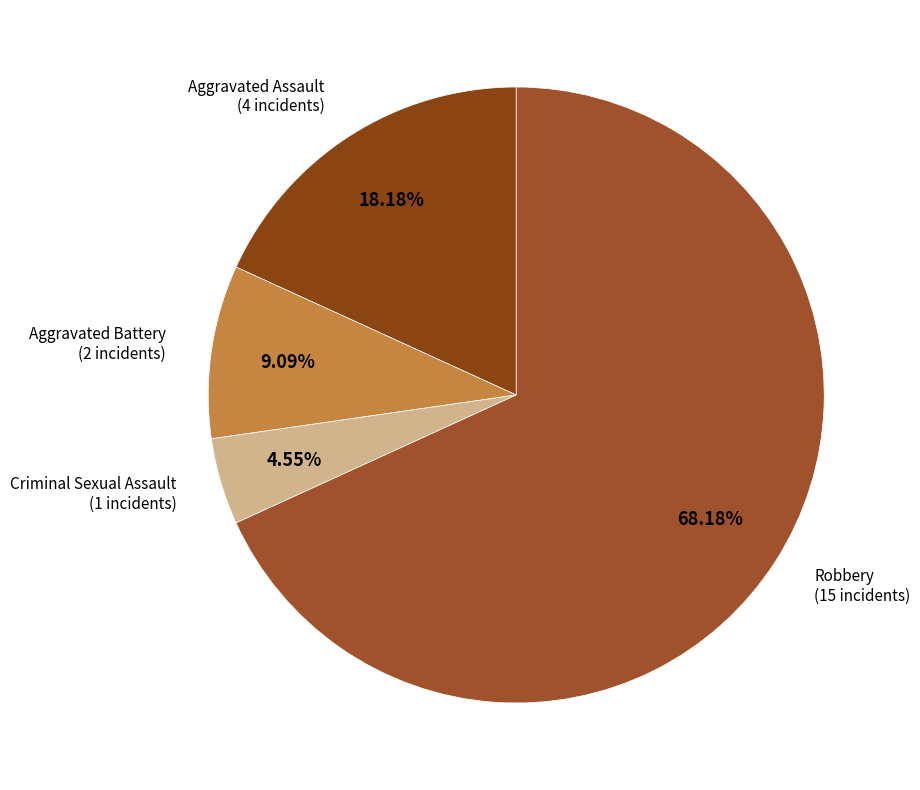

Does any single category account for the majority?

Yes